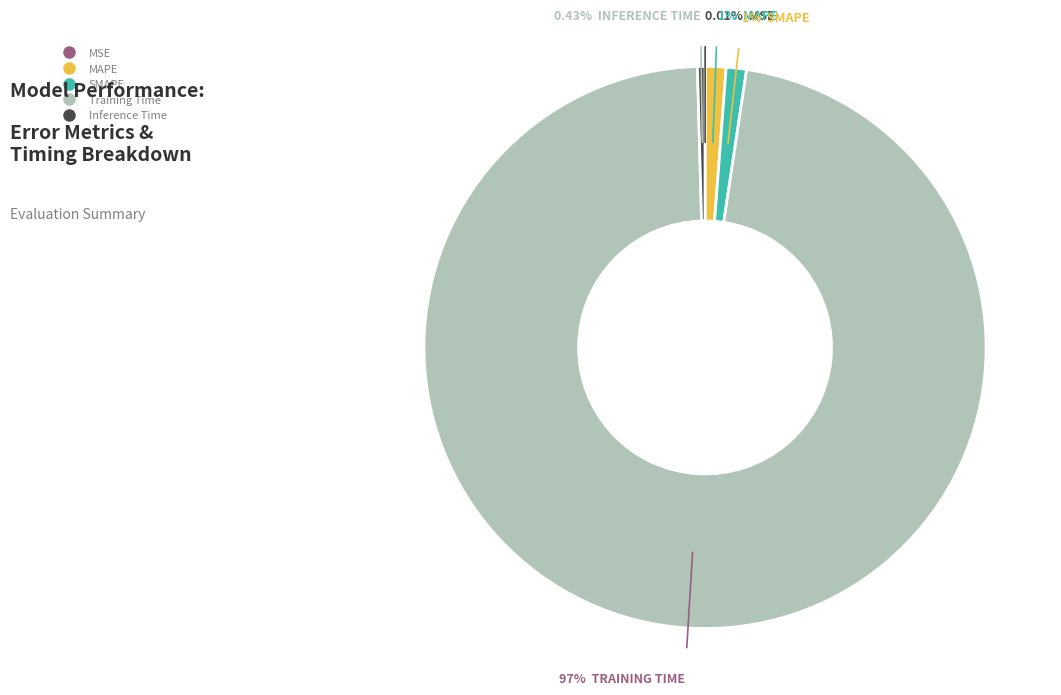

Which category accounts for the majority?

Training Time